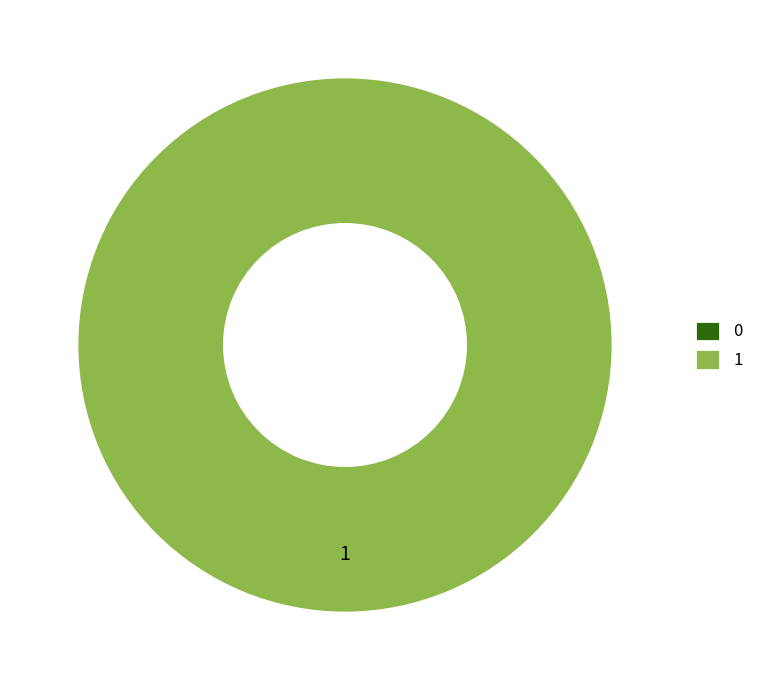

Combined, do 0 and 1 account for over 50%?

Yes